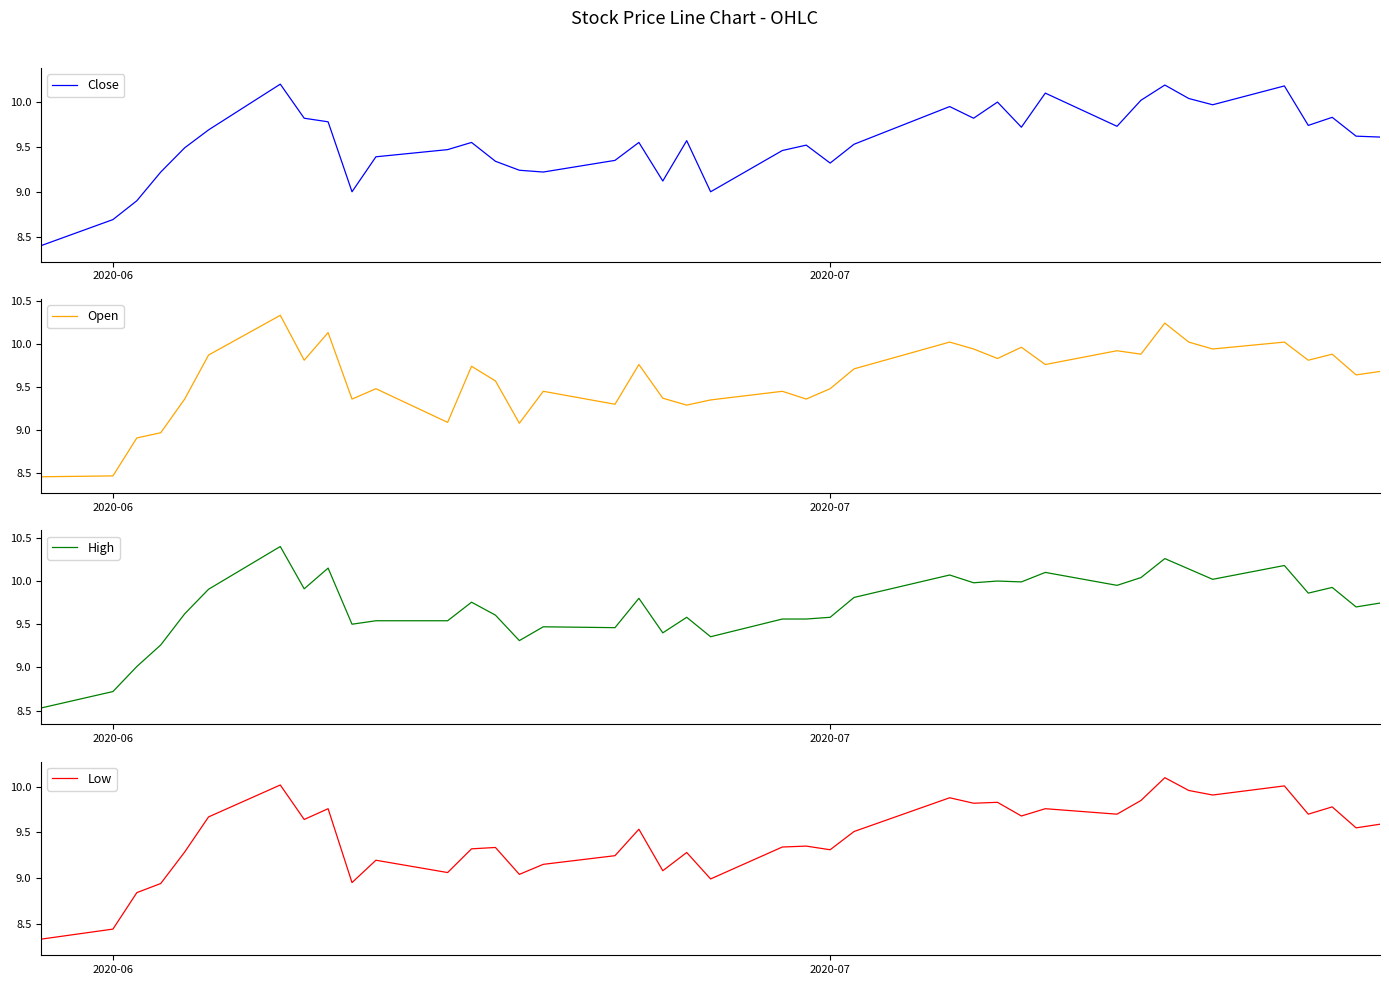

What is the lowest value of the Close series?

8.4